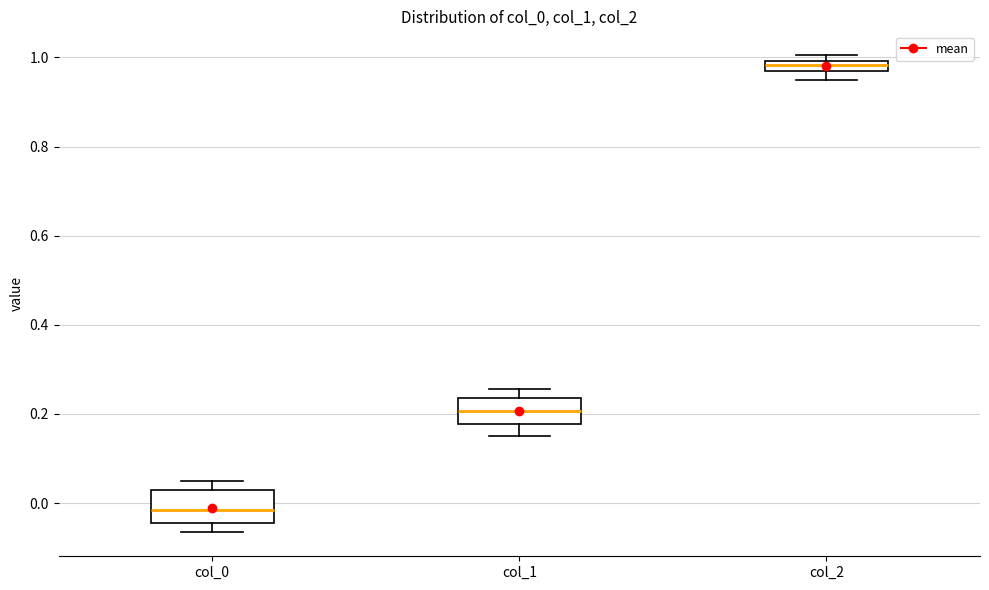

Where is the upper edge of the box for col_1 on the y-axis? The values are not printed on the chart, so give them approximately, as read against the axis.

0.24